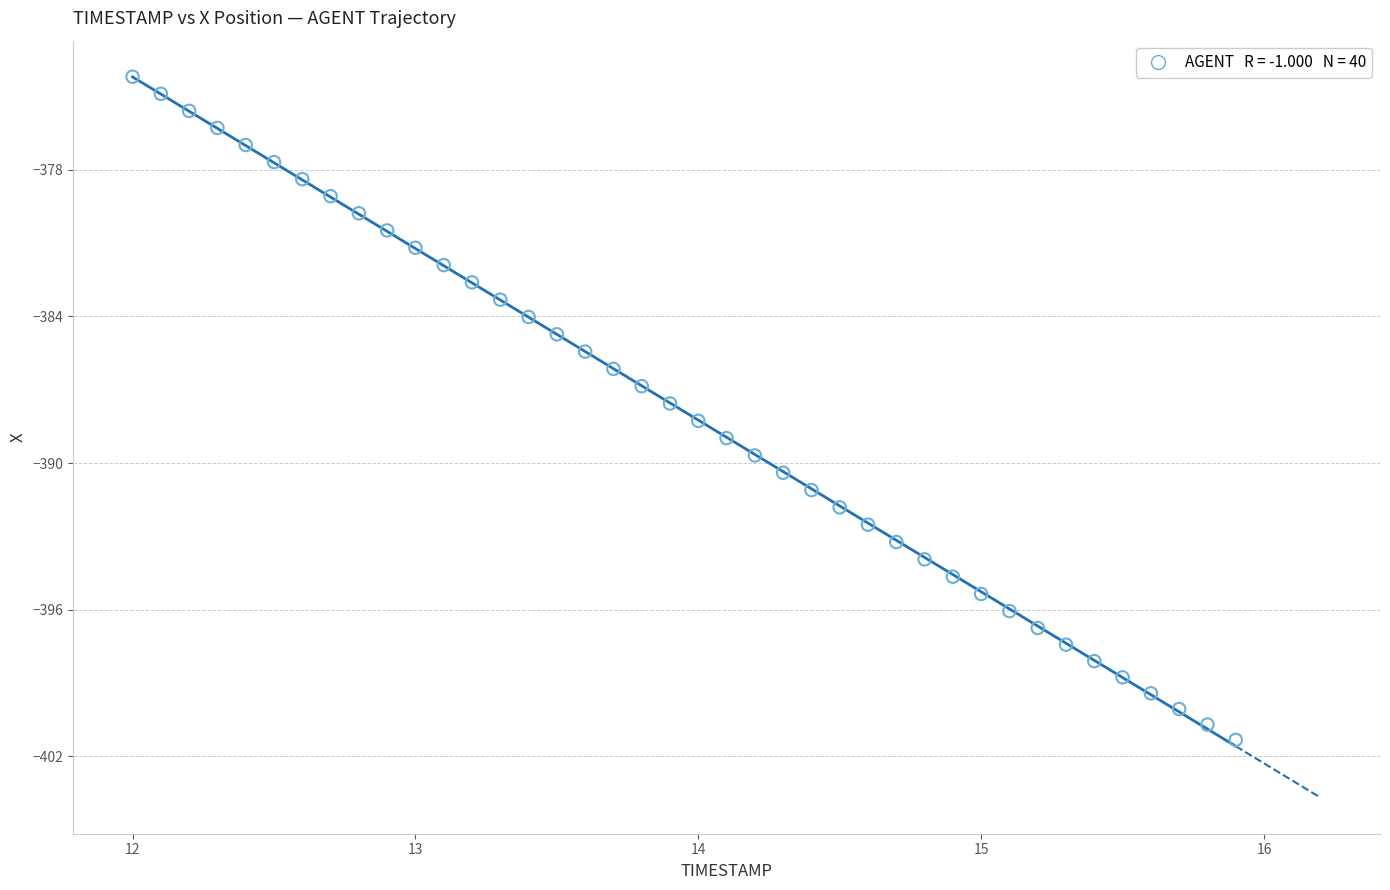

What is the range of Y values (max minus min)?

27.1